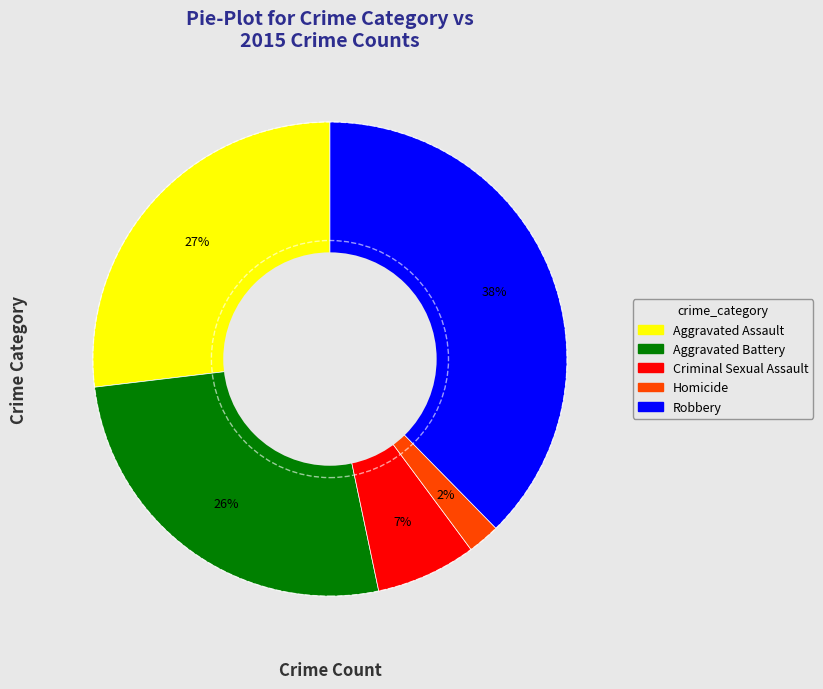

To the nearest percent, what is the combined percentage of Aggravated Battery and Aggravated Assault?

53%